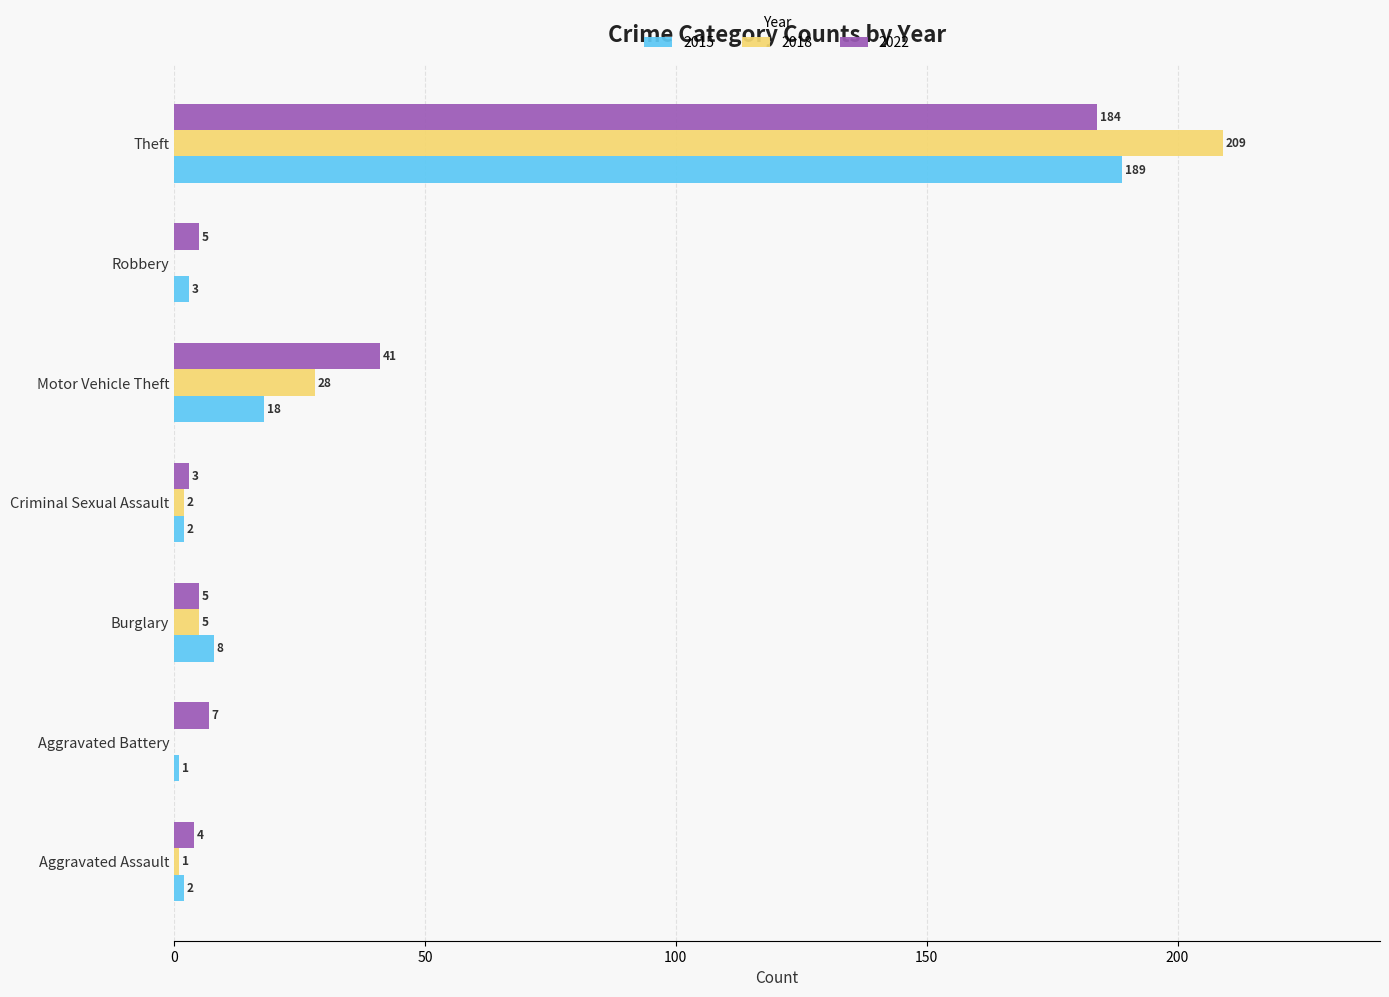

The 2018 series shows 103 at Theft. True or false?

False